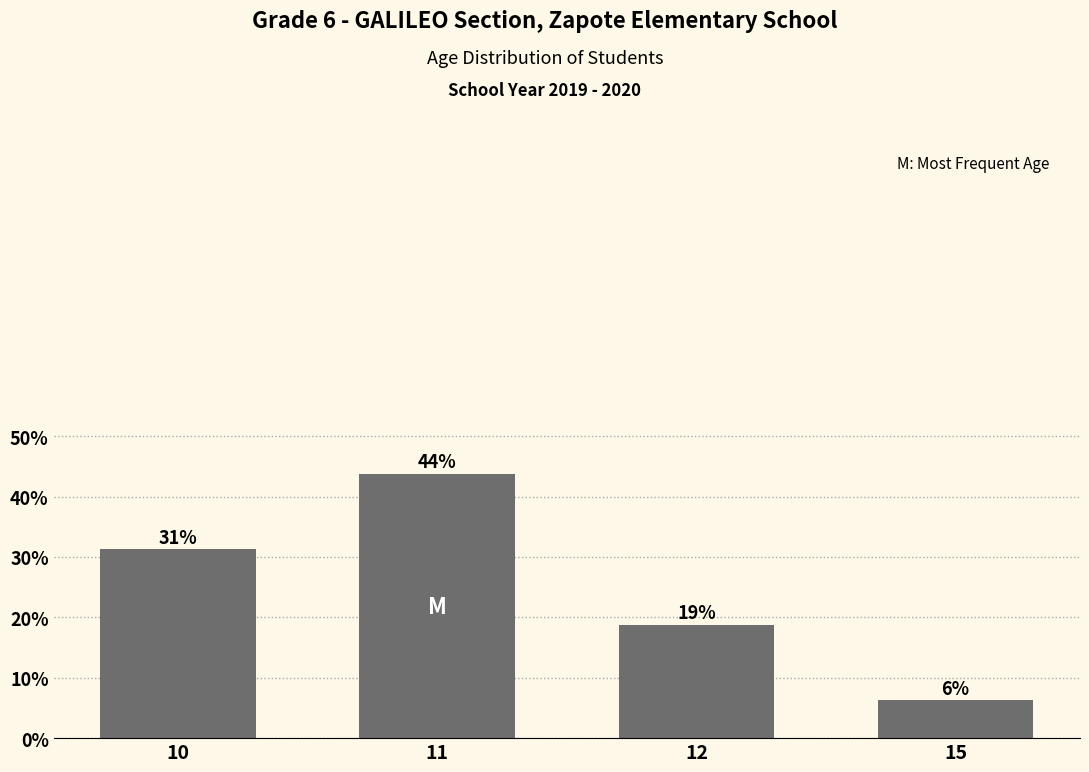

What is the change in value from 12 to 15?

-12.5